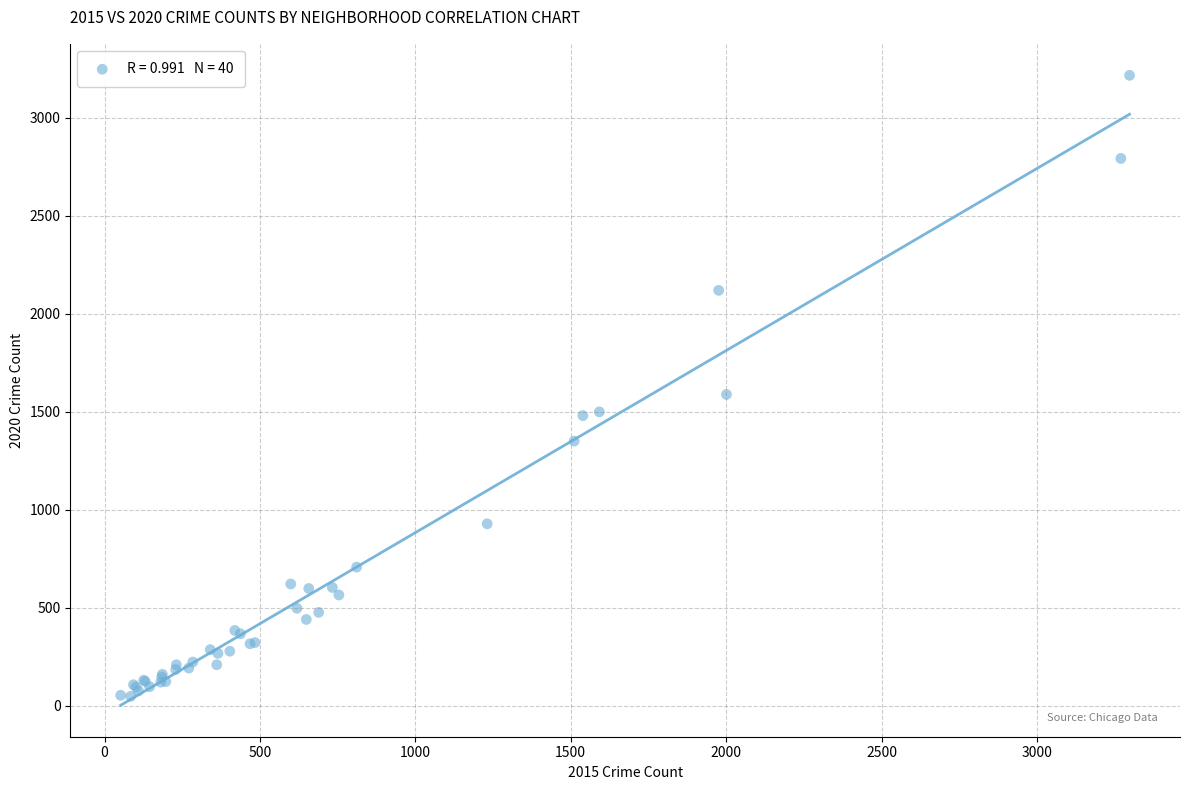

What Y value in the scatter plot is closest to 1633?

1589